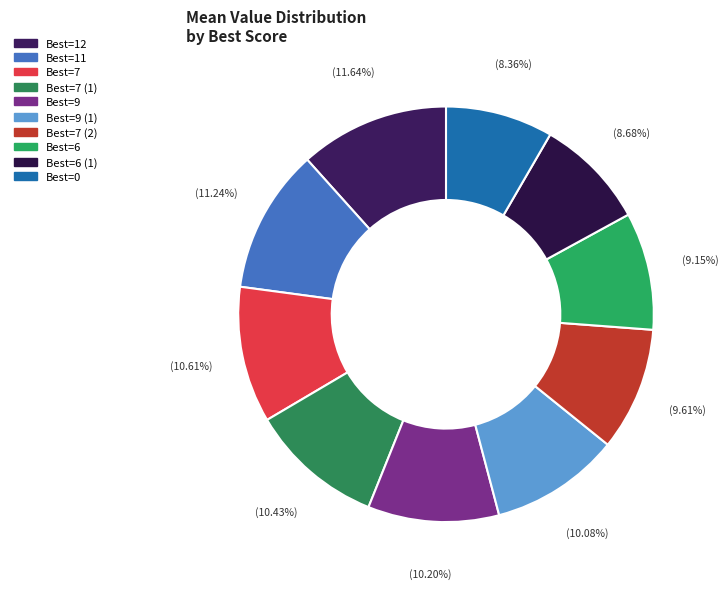

Which category has the biggest portion of the pie?

12